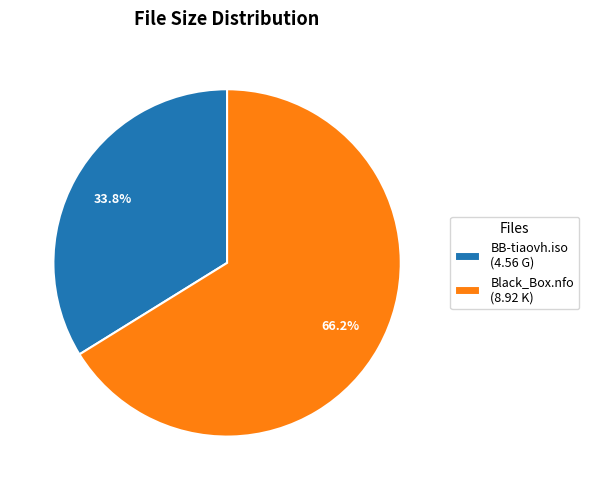

To the nearest percent, what is the combined percentage of Black_Box.nfo and BB-tiaovh.iso?

100%